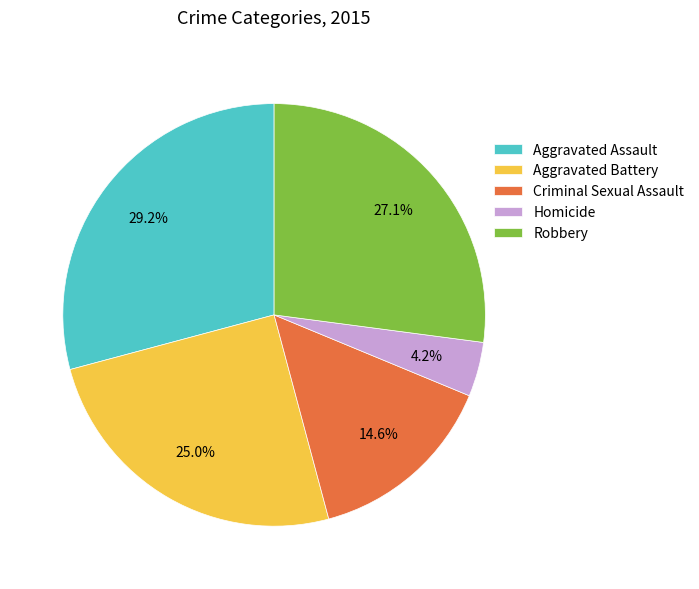

Combined, do Robbery and Aggravated Battery account for over 50%?

Yes